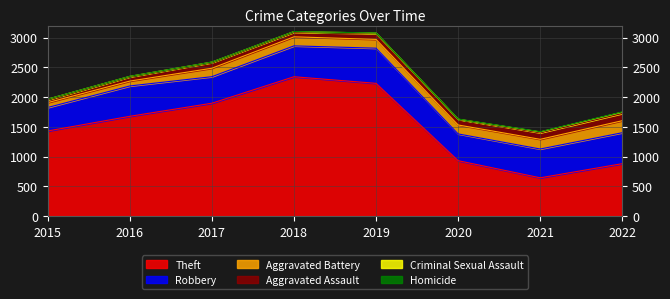

True or false: Aggravated Battery and Aggravated Assault cross at least once.

False